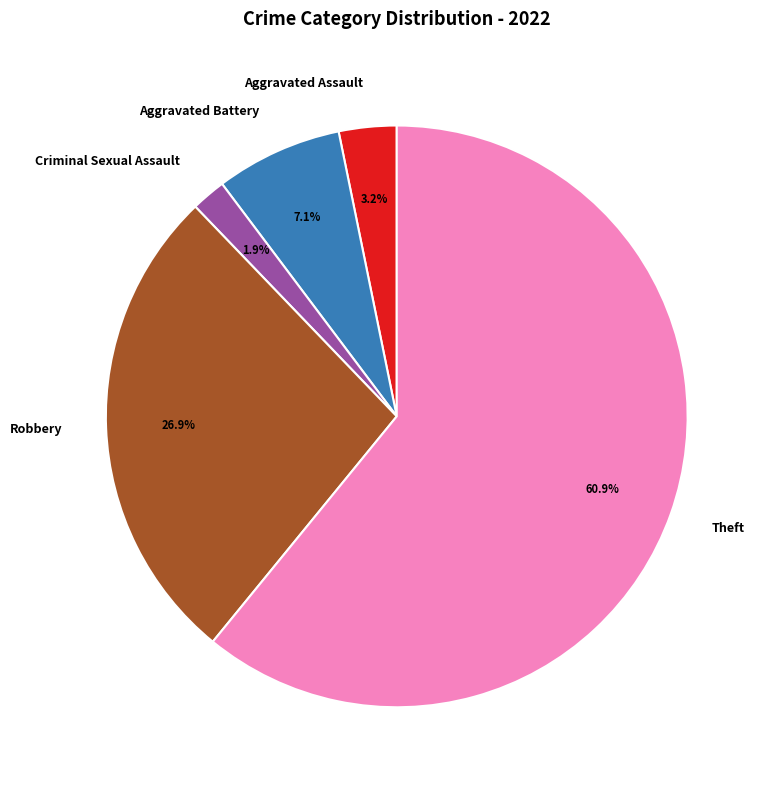

To the nearest percent, what is the combined percentage of Criminal Sexual Assault and Aggravated Battery?

9%